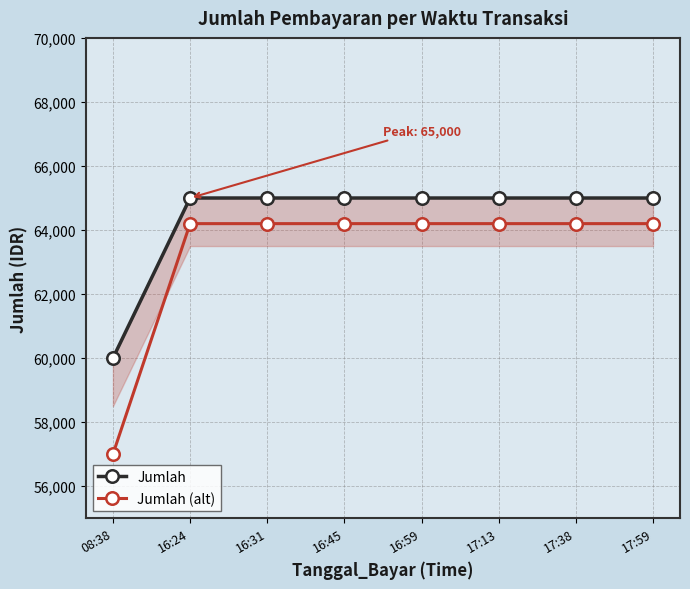

Which category has the lowest value in the Jumlah series?

08:38